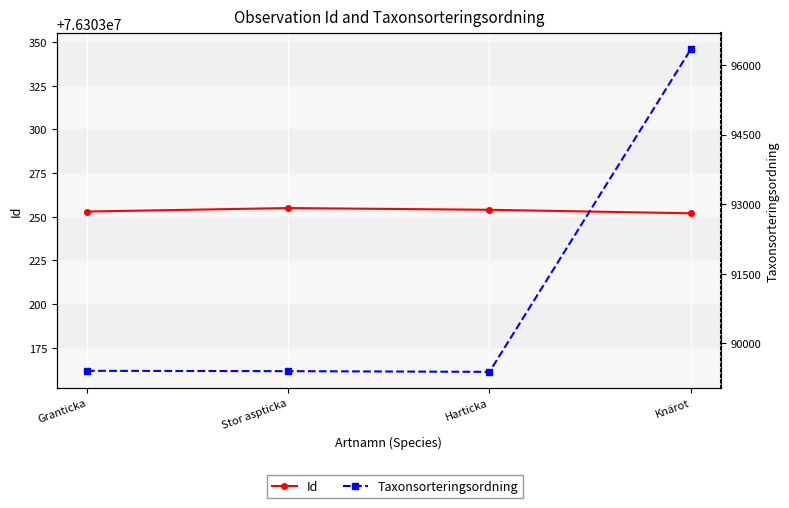

At which label does Id first exceed 76303254?

Stor aspticka